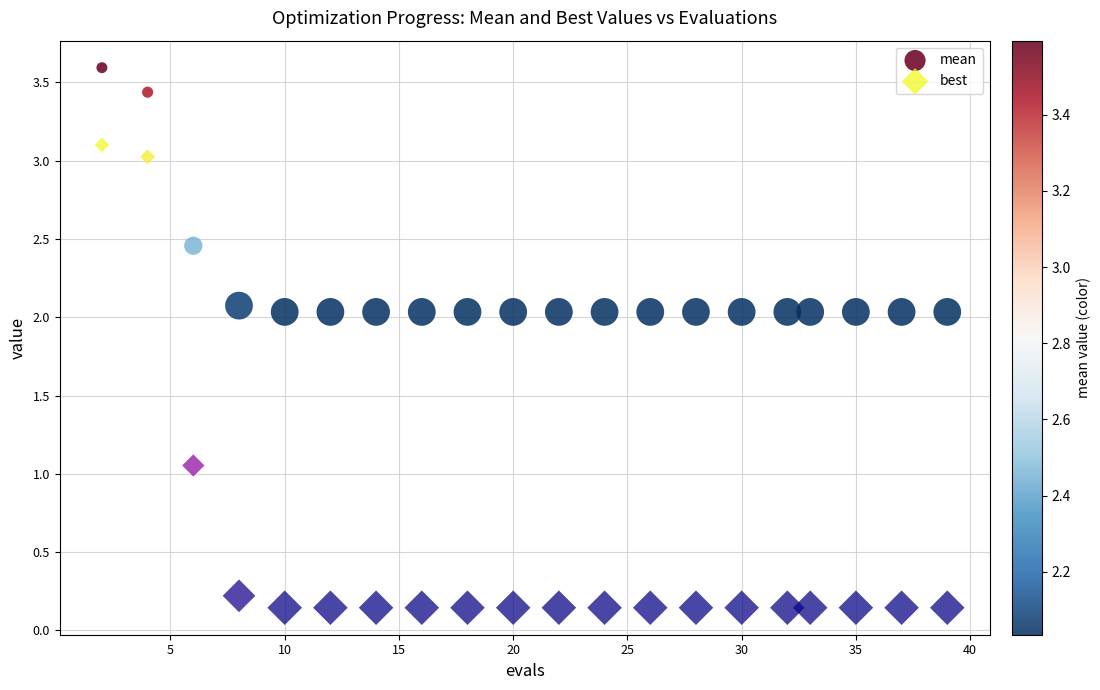

Which series has the largest Y range (max minus min)?

best